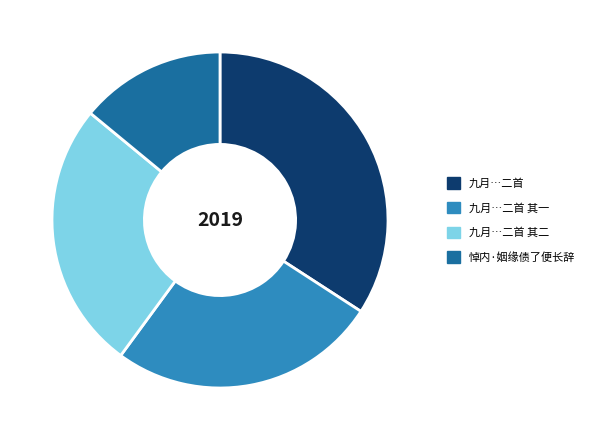

Is there any slice that represents more than half of the pie?

No